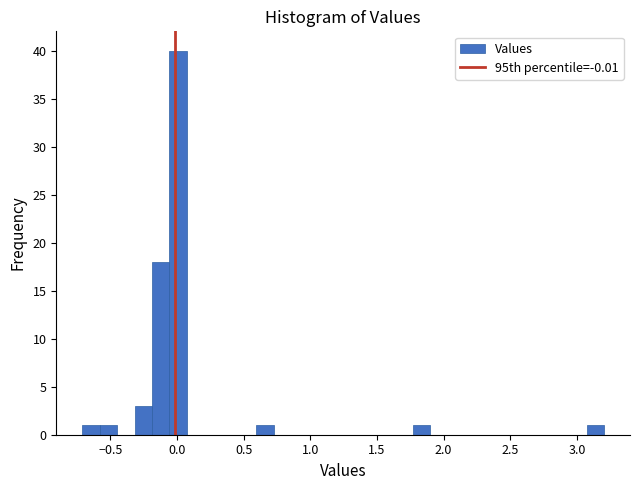

Around what value on the x-axis is the tallest bar? Give the approximate position of its centre, as read against the axis.

0.00